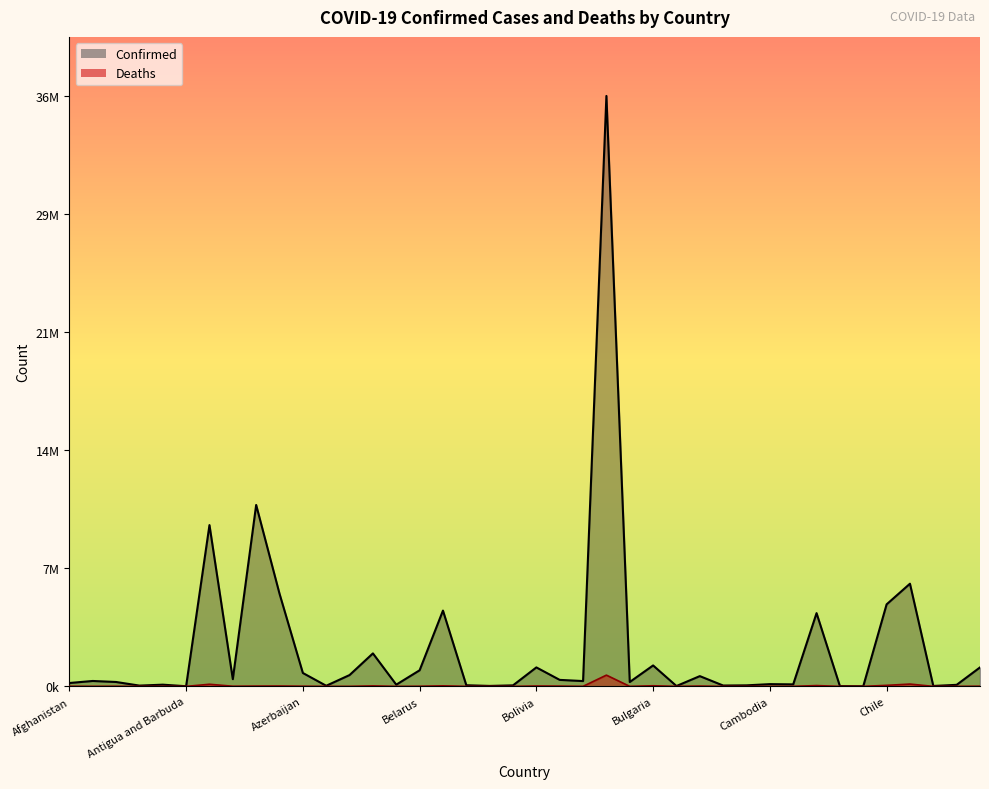

The Confirmed series shows 1543267 at Bolivia. True or false?

False